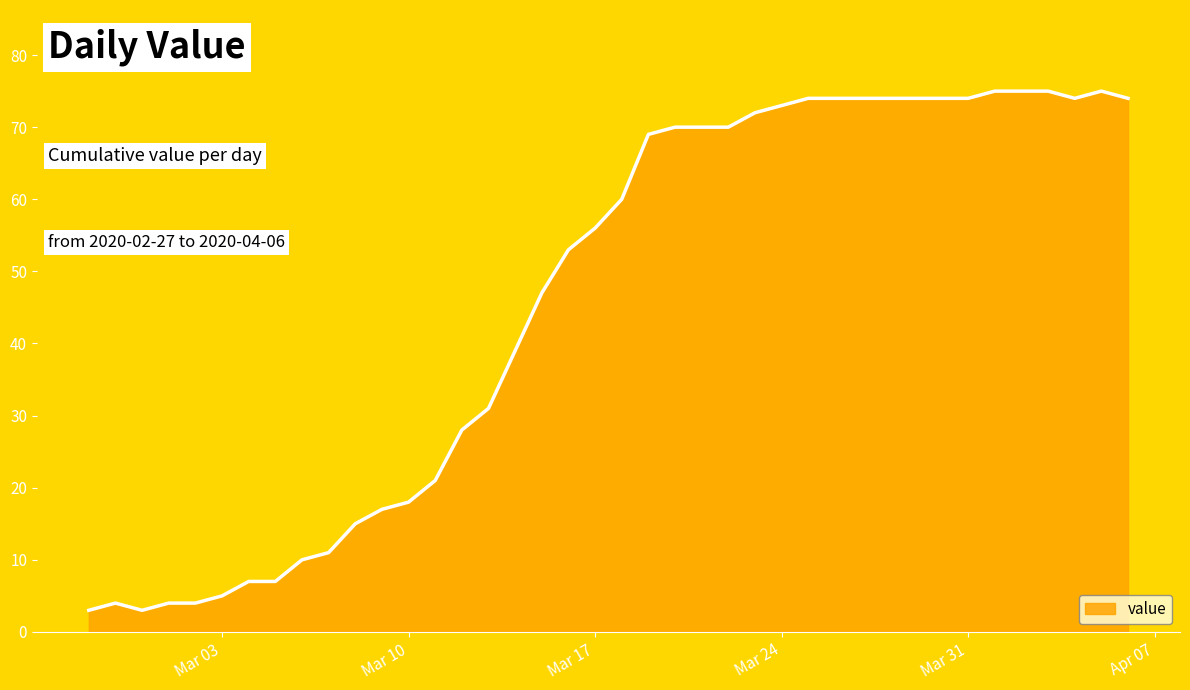

What is the smallest value displayed?

3